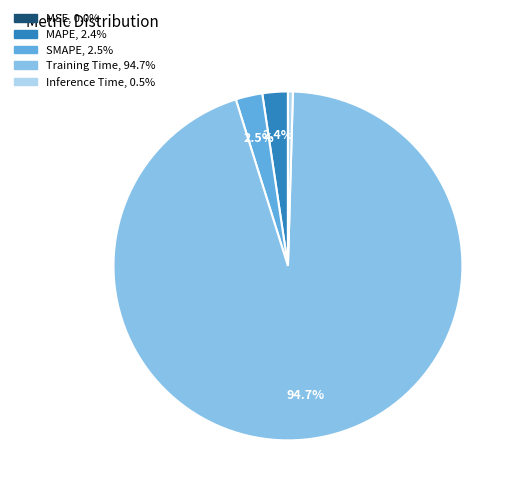

What percentage is the SMAPE slice, to the nearest percent?

2%